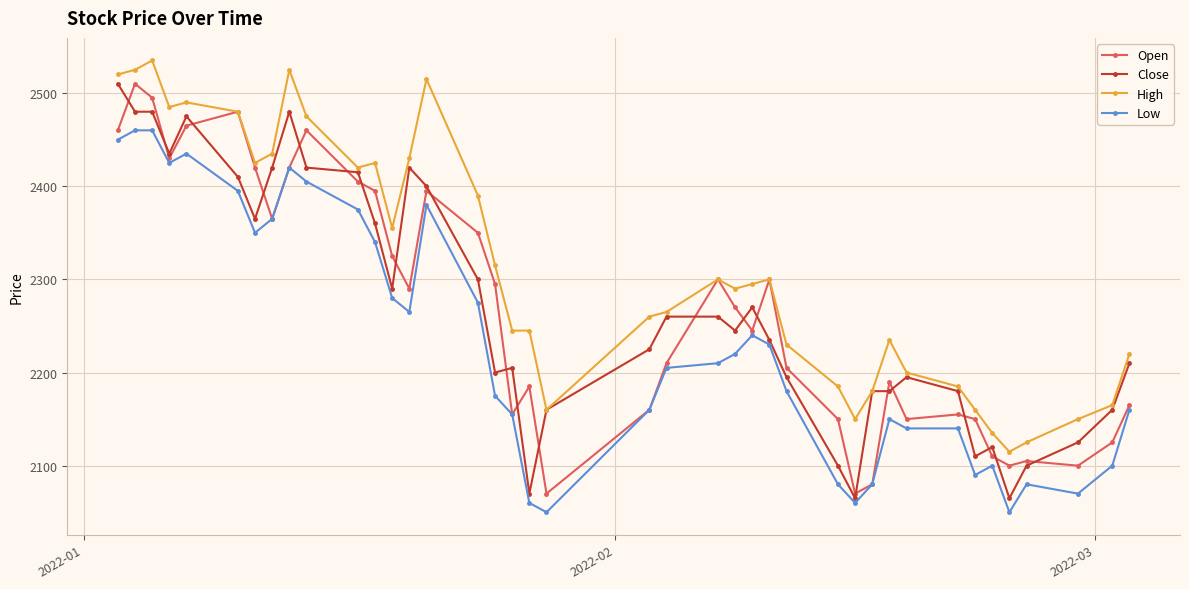

What is the minimum value shown in the chart?

2050